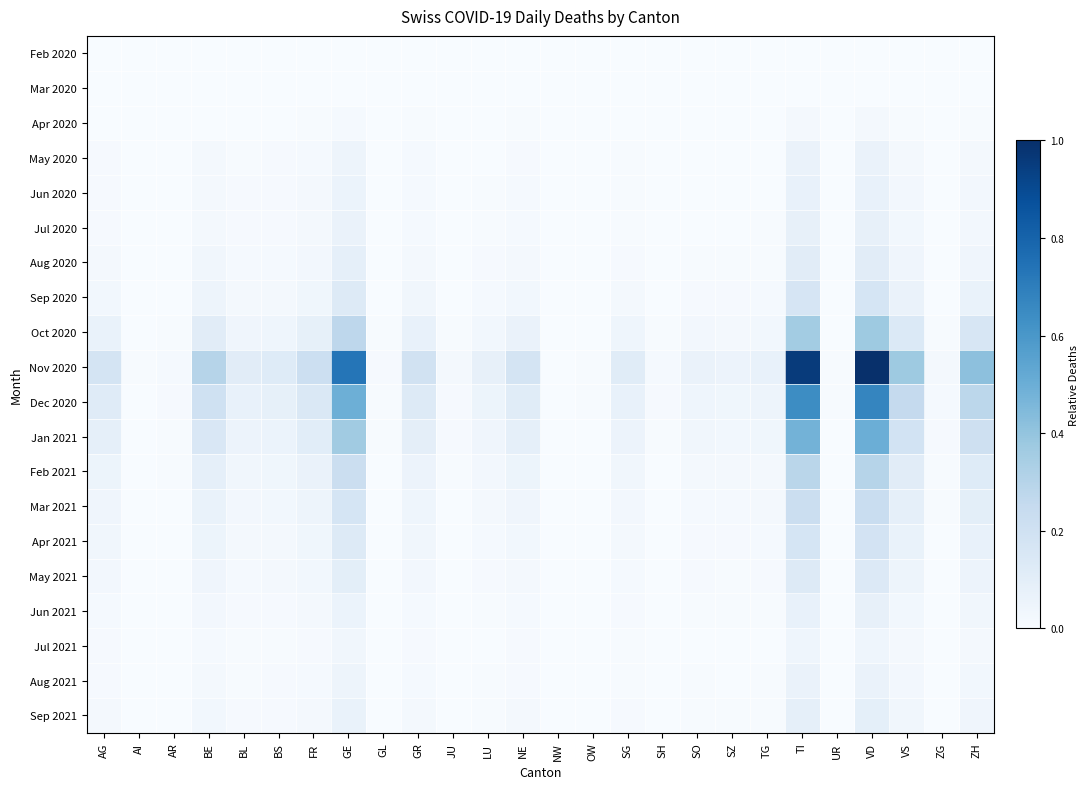

At which category does the chart reach its minimum across all series?

AG